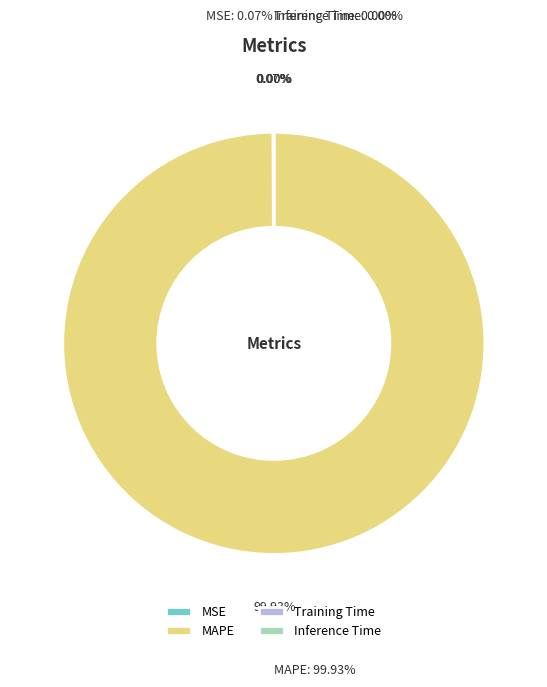

What is the largest slice in the pie chart?

MAPE